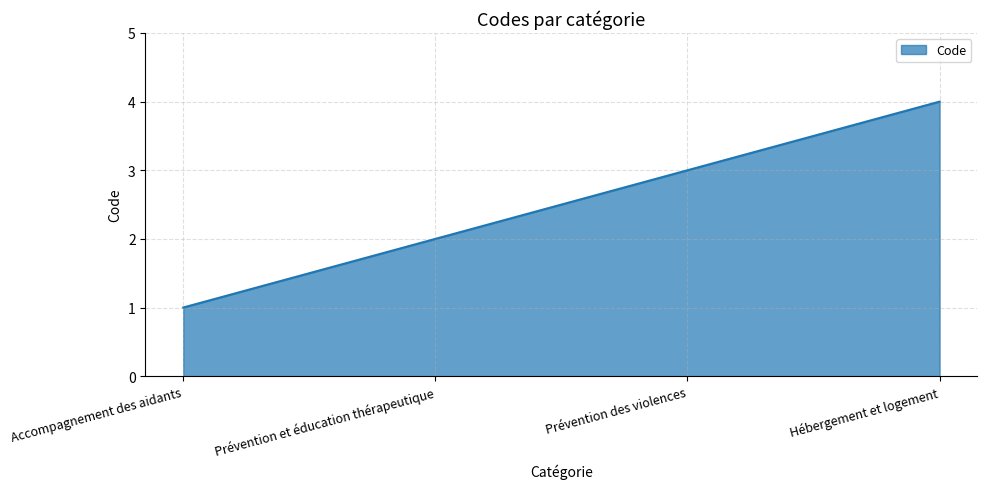

Which has a higher value, Prévention et éducation thérapeutique or Prévention des violences?

Prévention des violences